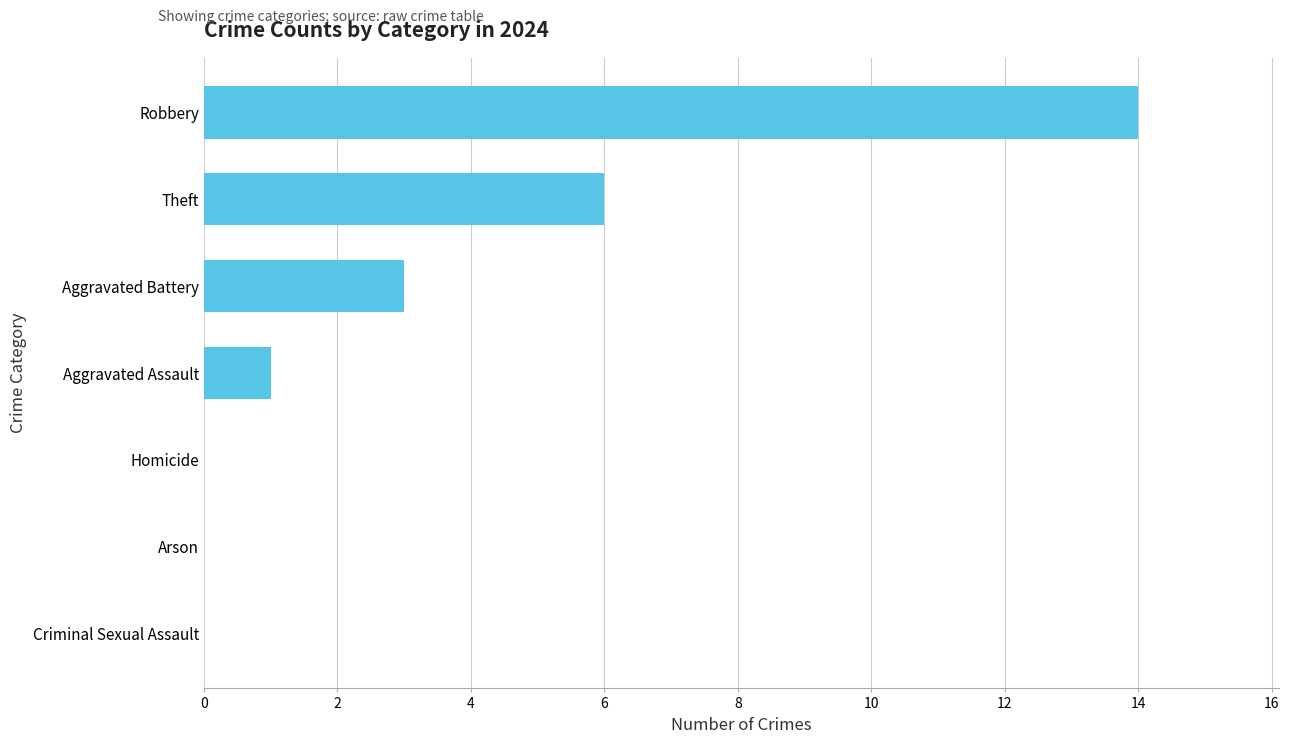

Between Robbery and Aggravated Assault, which is larger?

Robbery